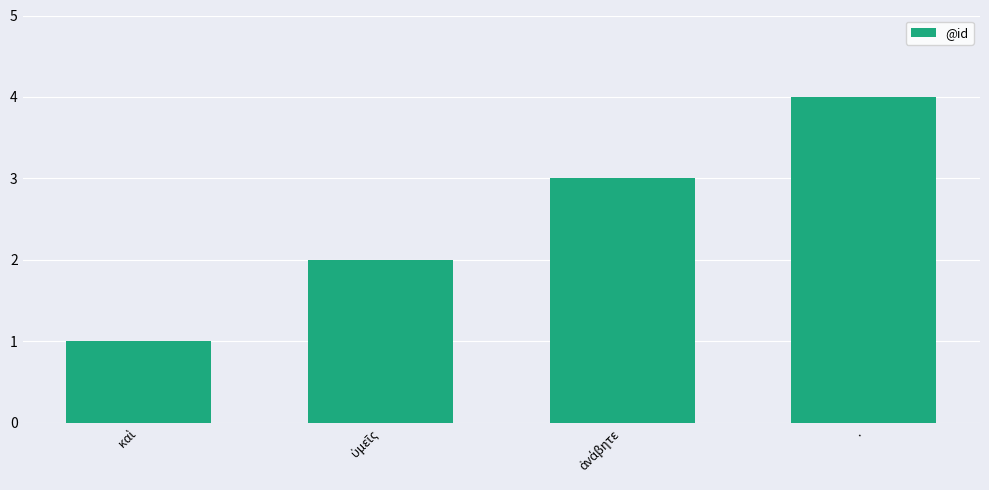

Is it true that the value at . is 6?

False